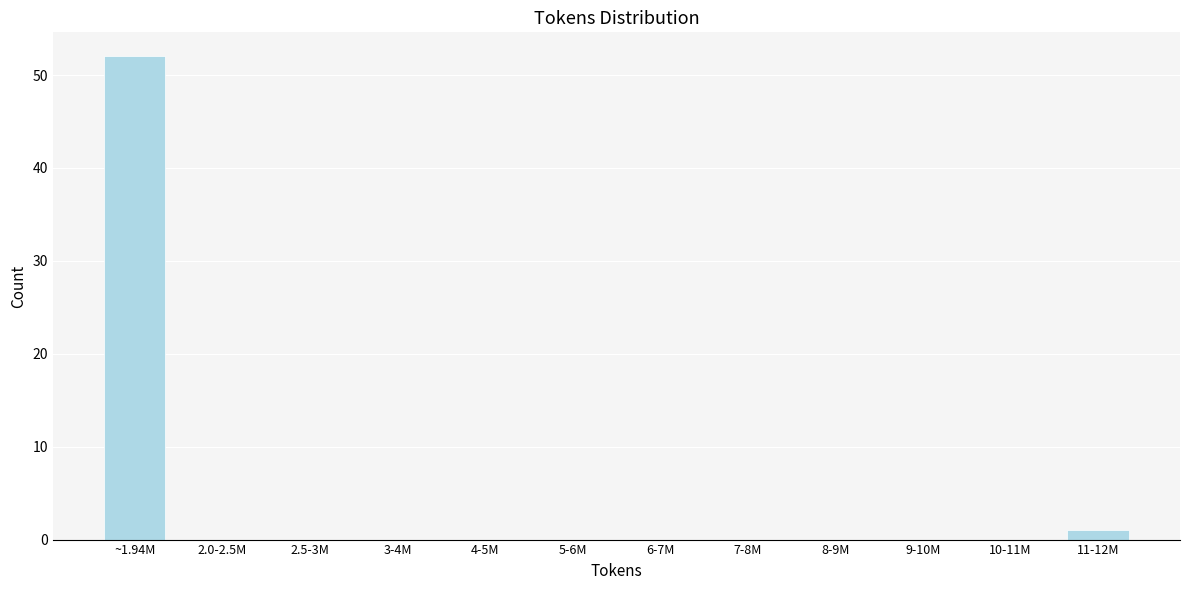

What is the maximum value shown in the chart?

52